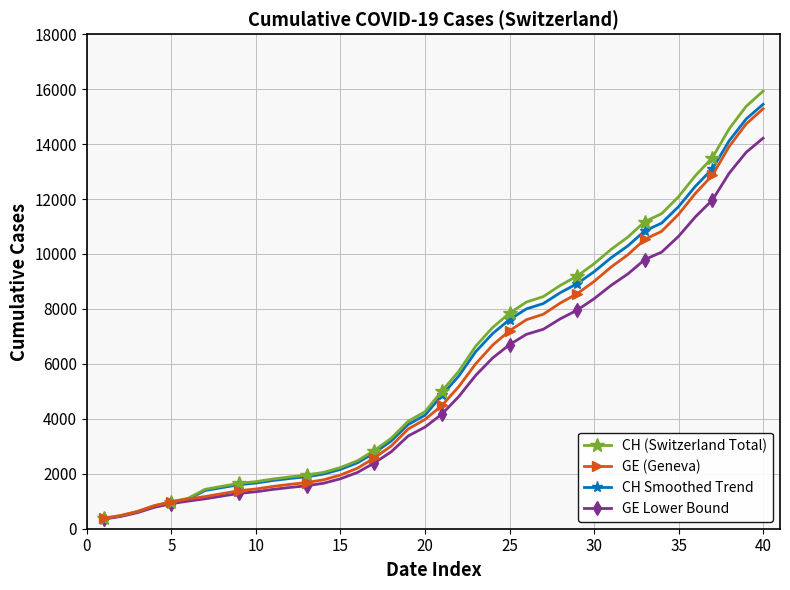

What is the minimum value for GE (Geneva)?

375.0